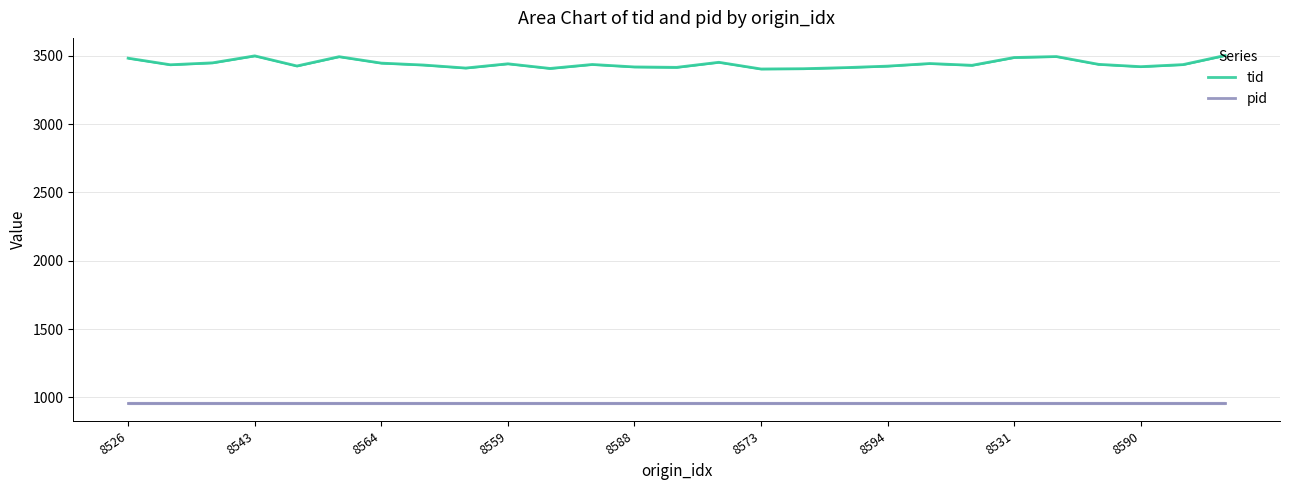

What is the minimum value for tid?

3403